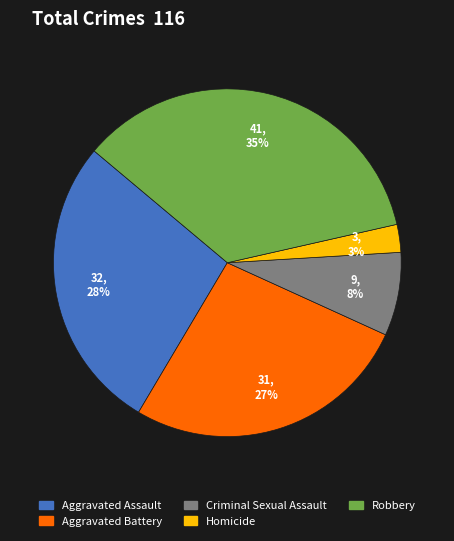

To the nearest percent, what is the combined percentage of Homicide and Robbery?

38%